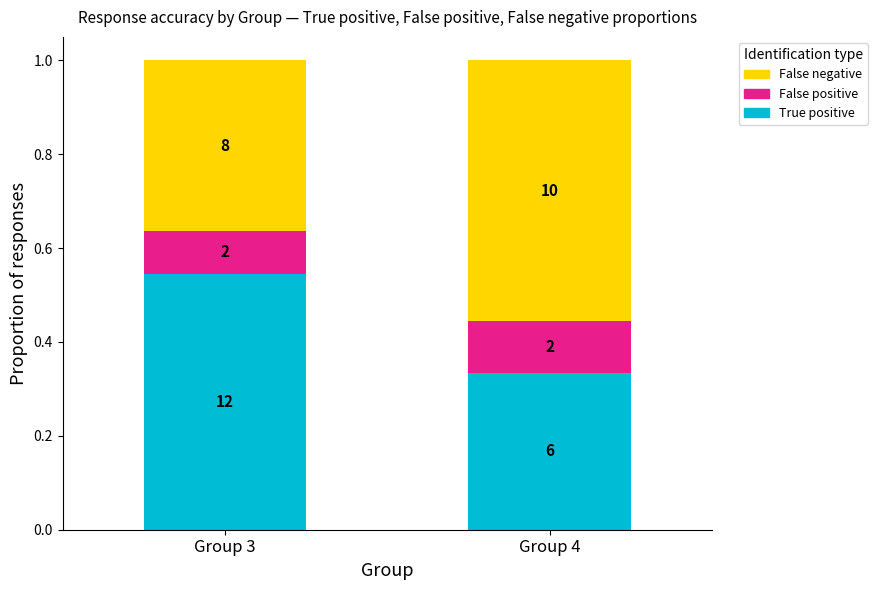

Rank the series by their maximum value, from highest to lowest.

False negative, True positive, False positive